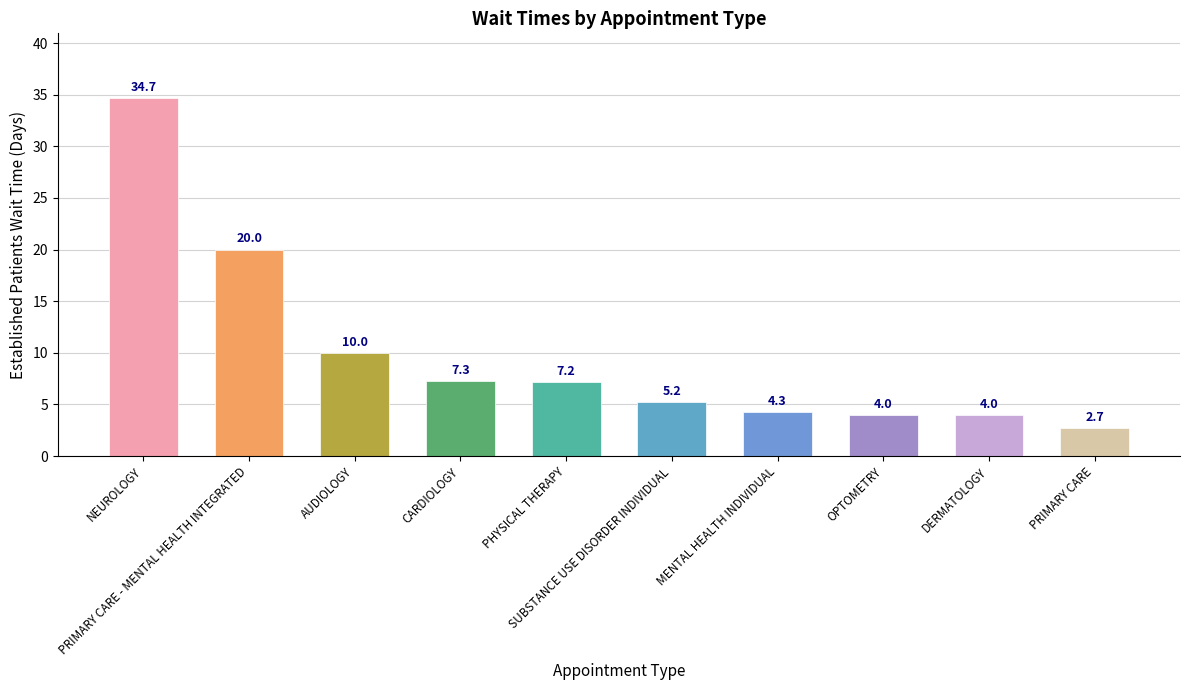

What is the minimum value shown in the chart?

2.7